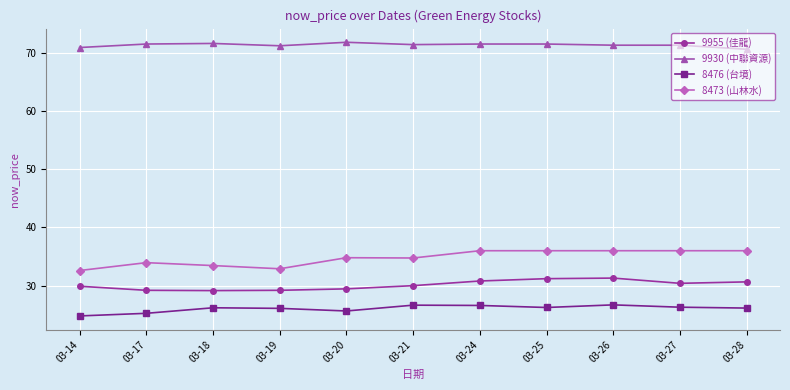

True or false: 9930 (中聯資源) has more than 0 points higher than both neighbors.

True